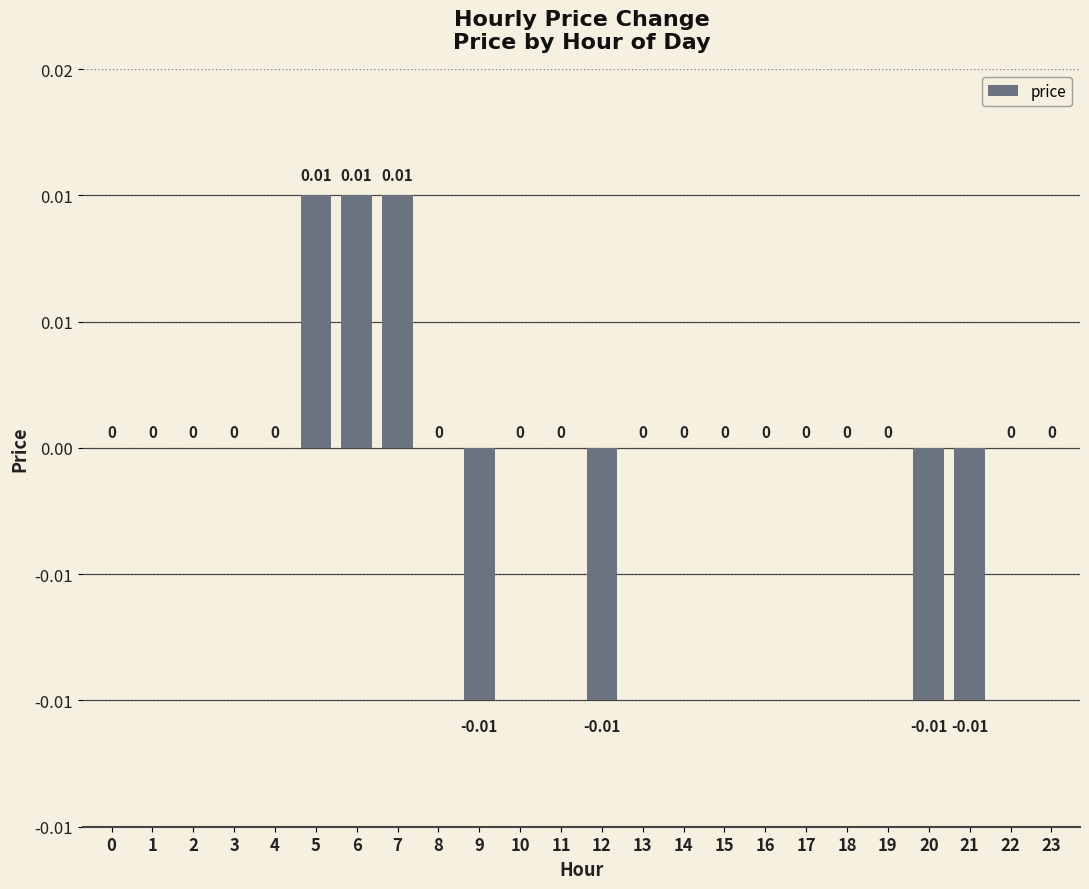

The value at 19 is 0.0. True or false?

True